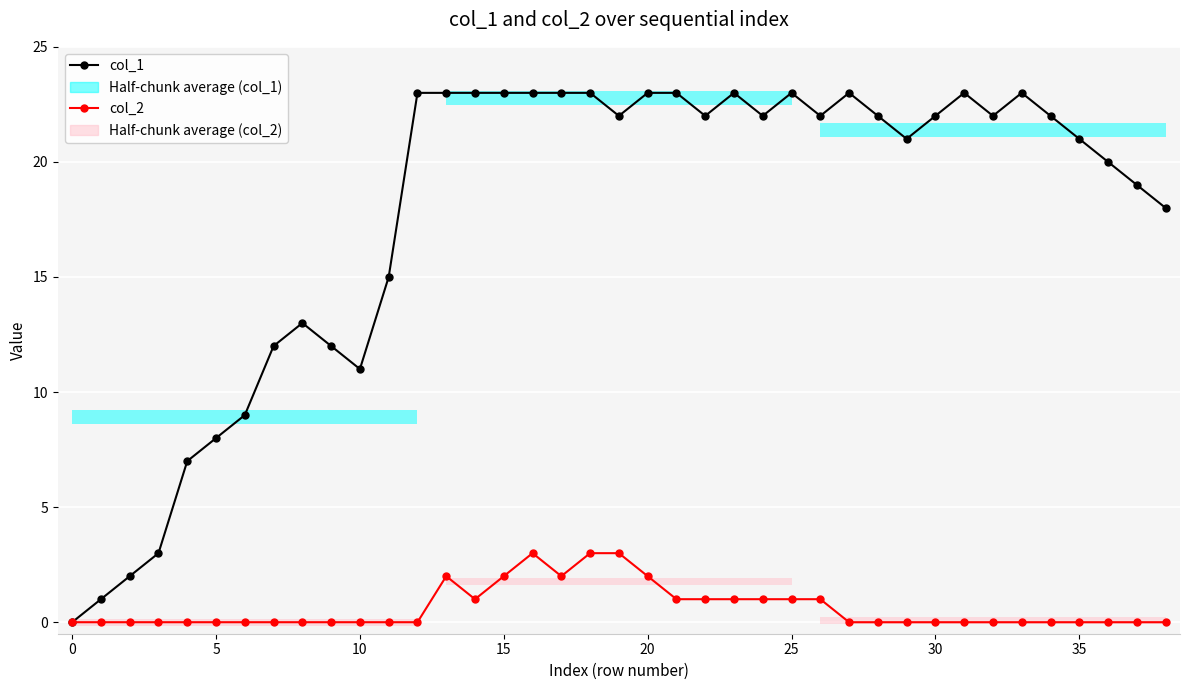

True or false: col_1 and col_2 cross at least once.

False